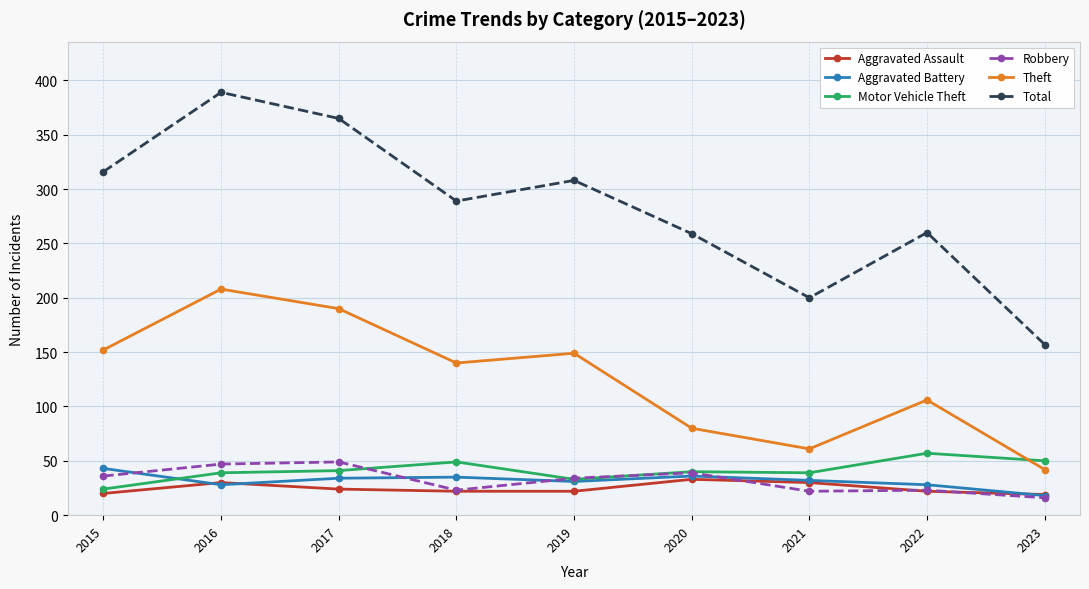

What is the maximum value for Motor Vehicle Theft?

57